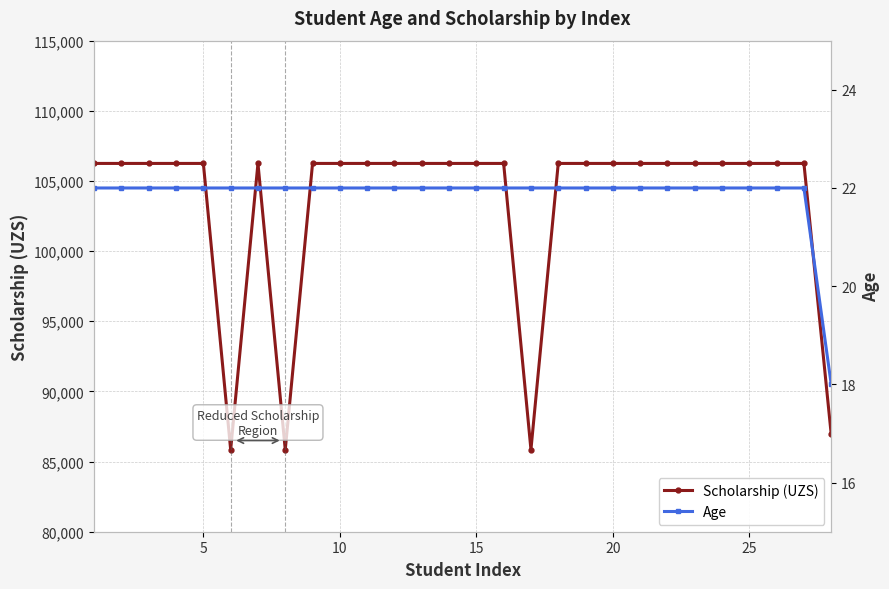

Is it true that Scholarship (UZS) equals 170063 at 0?

False